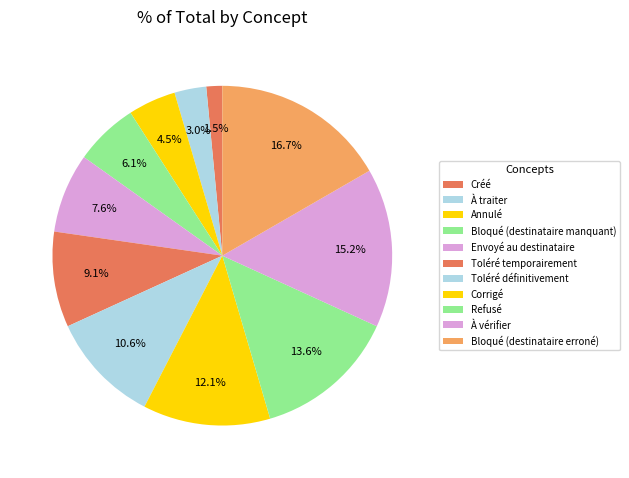

To the nearest percent, what is the combined percentage of Bloqué (destinataire erroné) and À vérifier?

32%